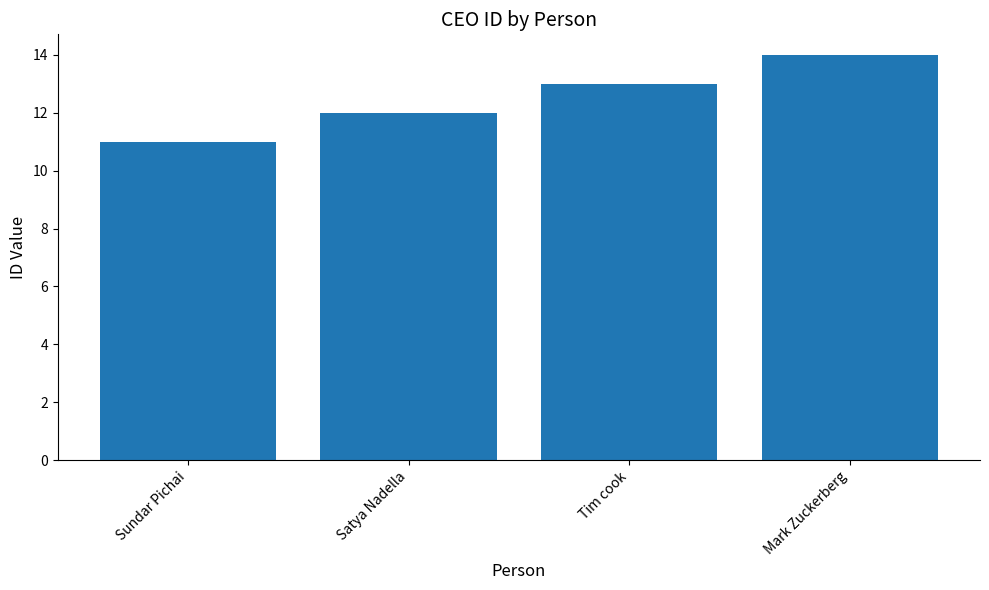

What is the value of the 2nd bar from the left?

12